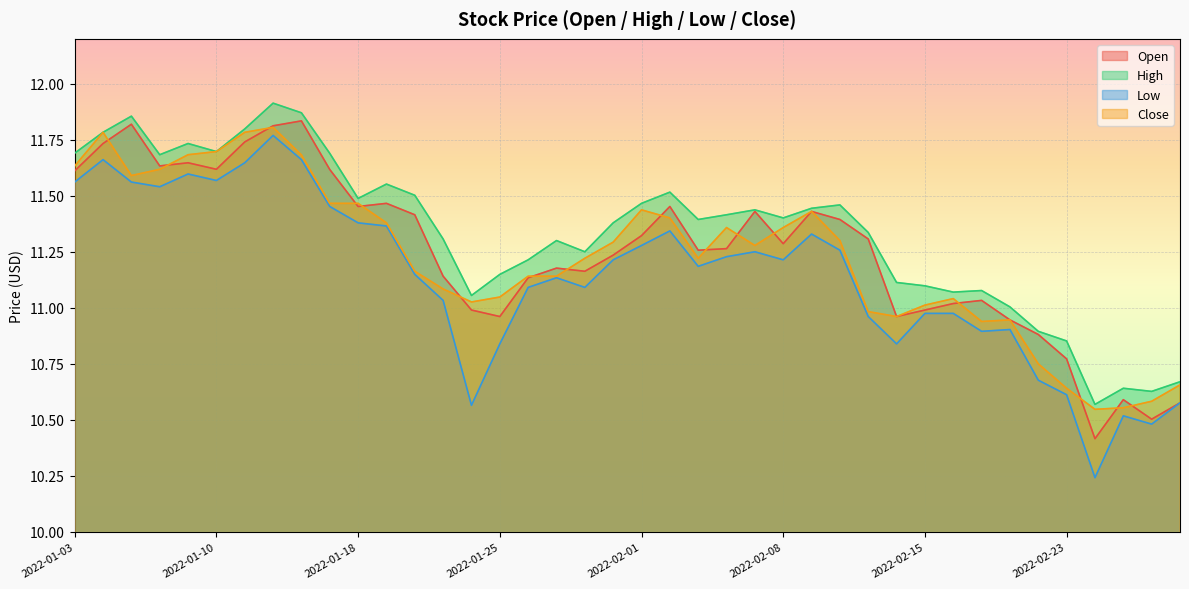

Between which two adjacent categories do Open and Close first intersect?

2022-01-04 and 2022-01-05